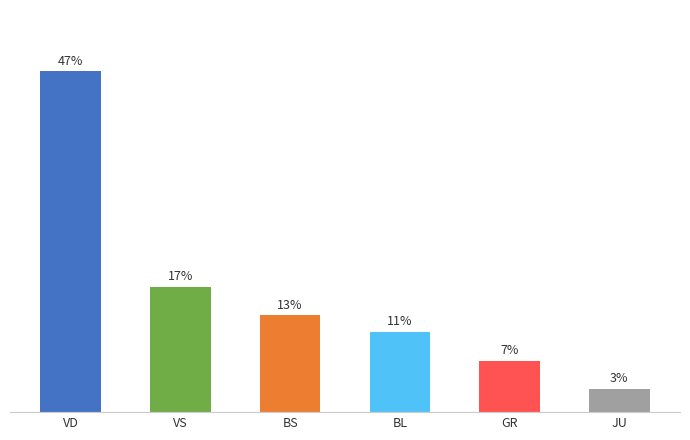

Reading right to left, extract all data points from this chart.

JU=3.3	GR=7.1	BL=11.2	BS=13.5	VS=17.4	VD=47.5